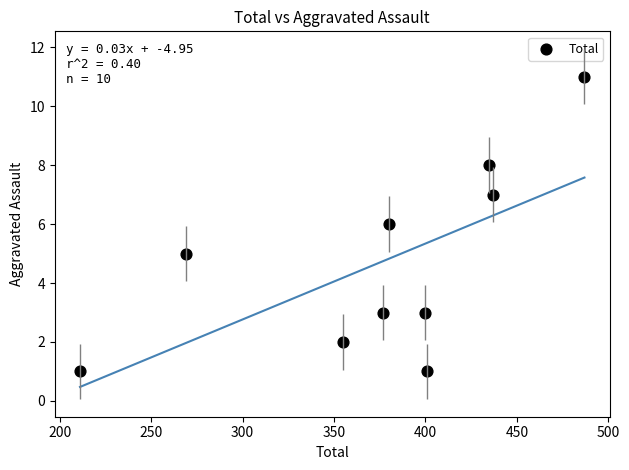

What is the range of X values (max minus min)?

276